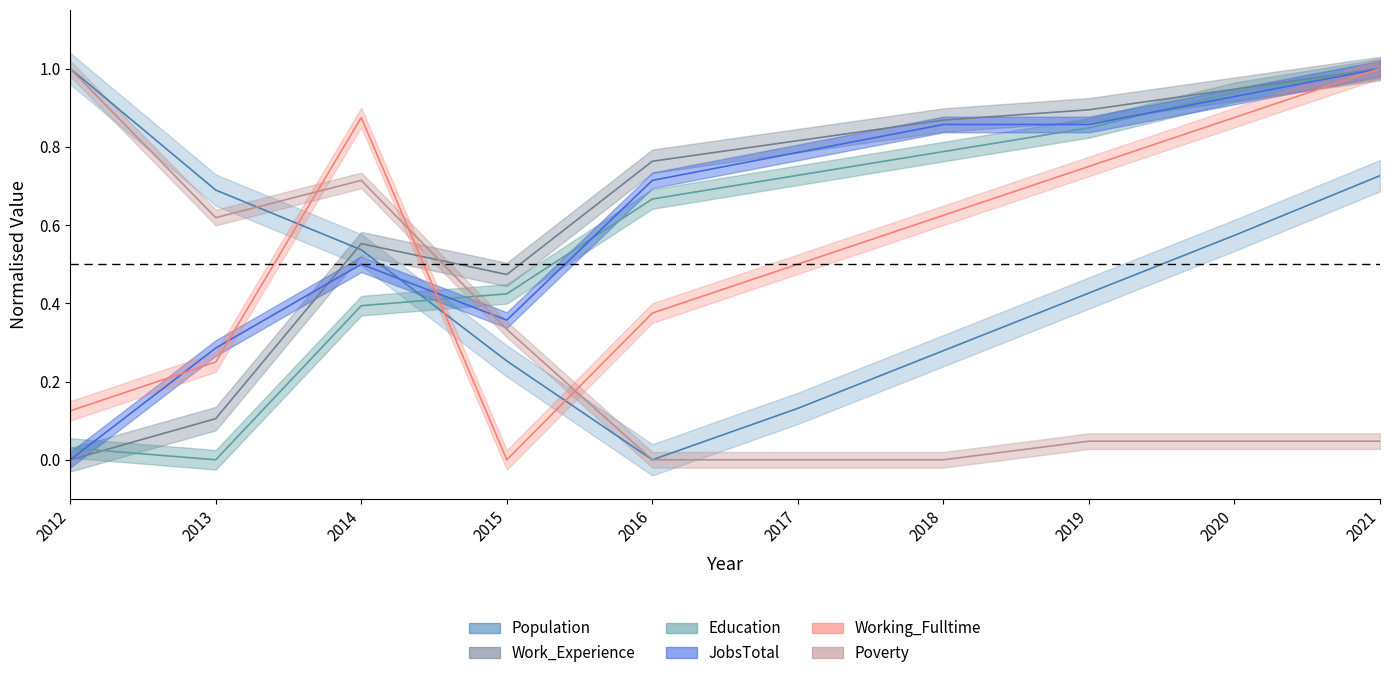

How many lines are shown in the chart?

6